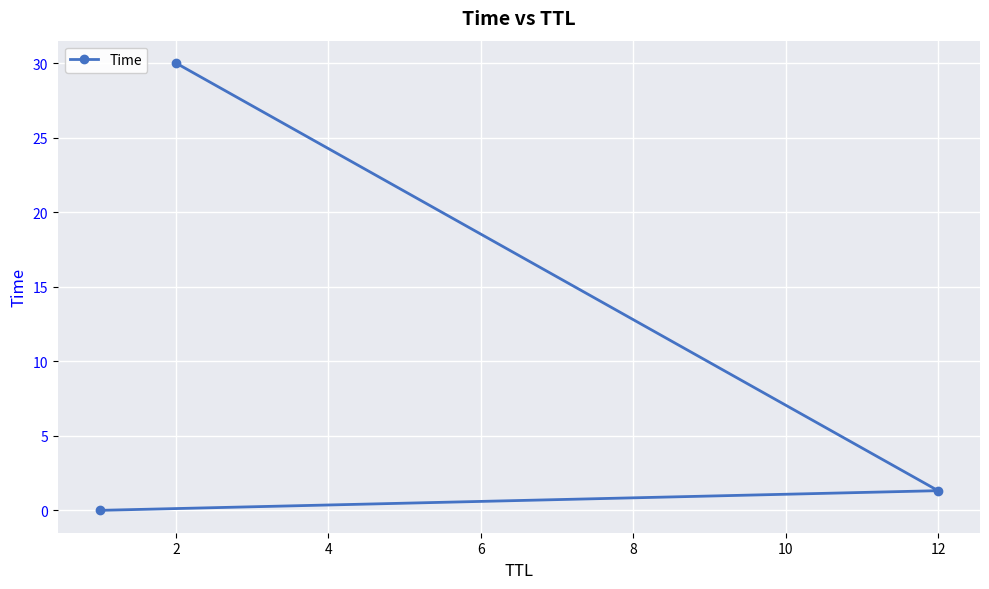

What is the approximate value at 2?

30.0